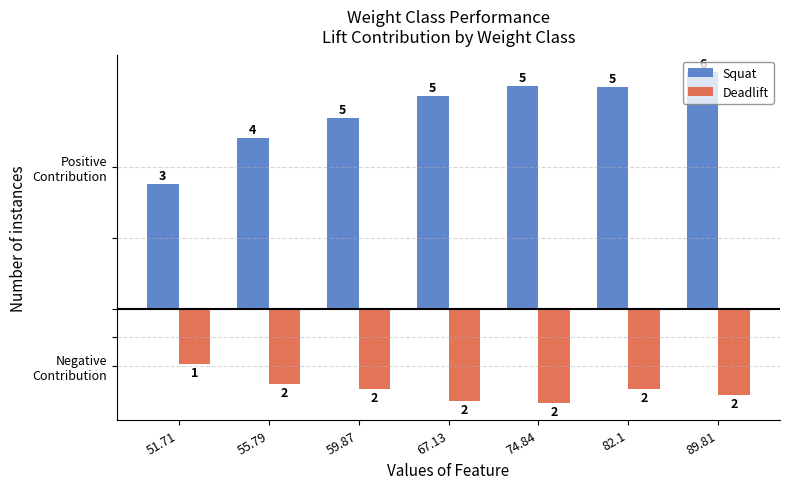

Are the bars grouped side by side (vs. stacked)?

Yes